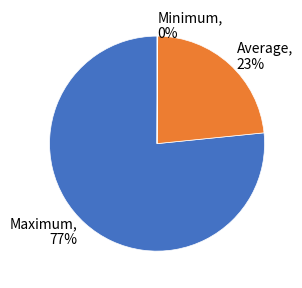

Approximately how many times larger is the value at Average compared to Maximum?

0.3